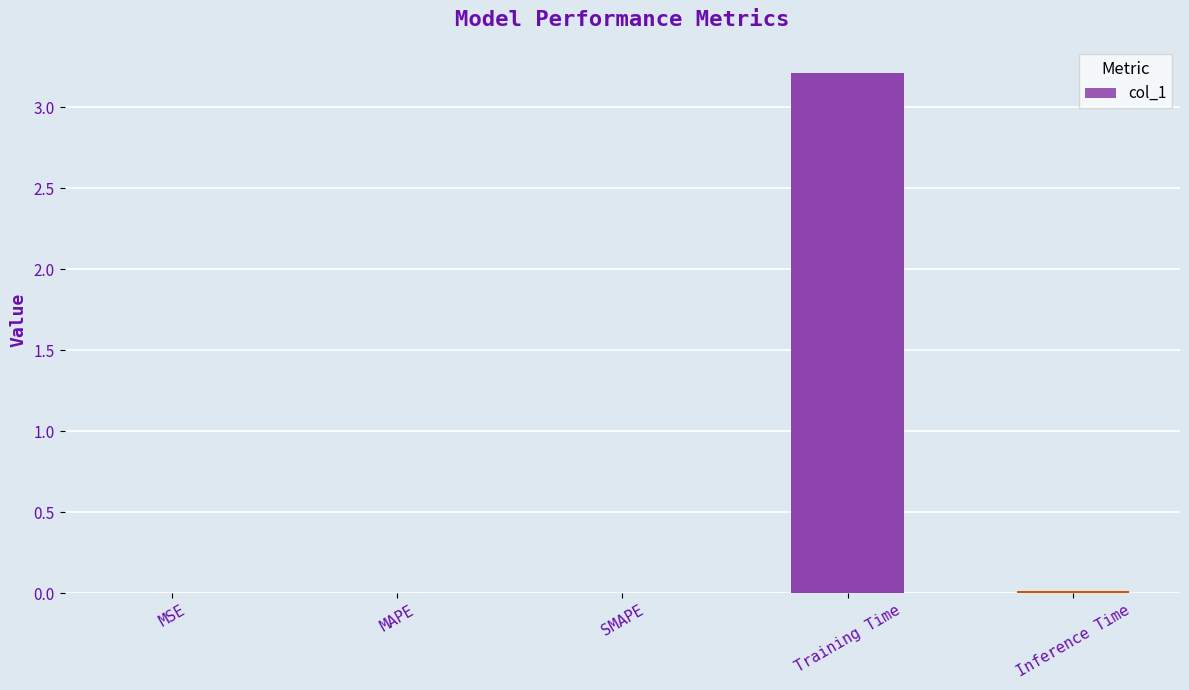

What is the difference between the values at Inference Time and Training Time?

3.2